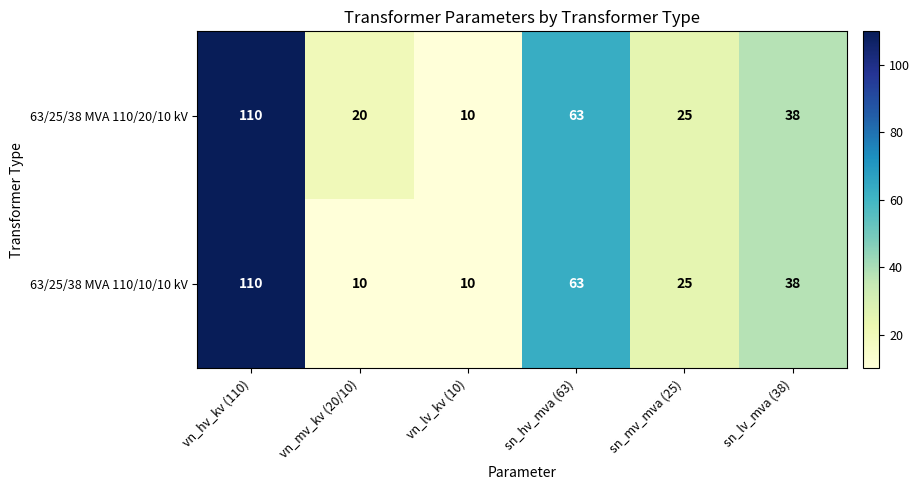

Where does the 63/25/38 MVA 110/10/10 kV series first go above 38?

vn_hv_kv (110)